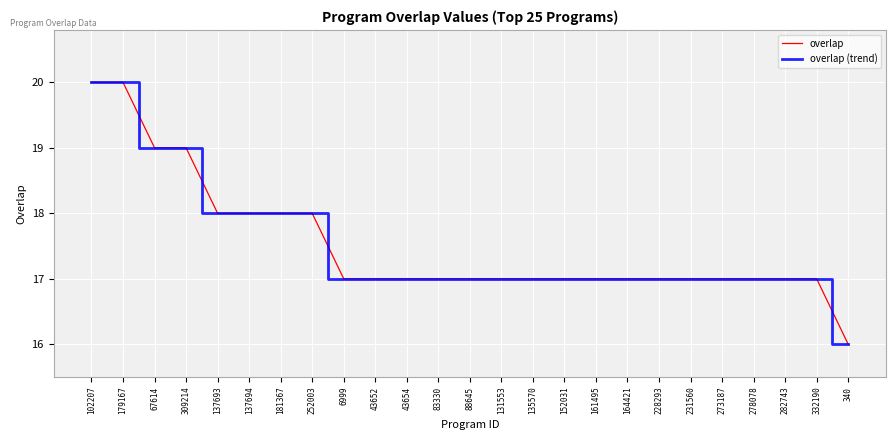

Is this an area chart (filled region under the line)?

No